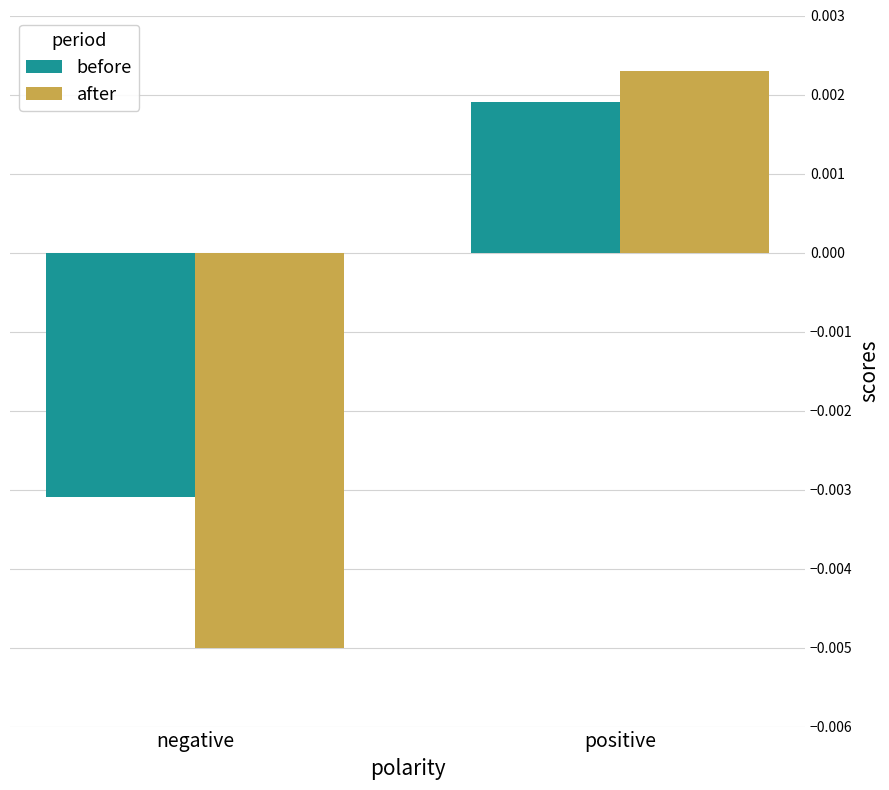

At which label does before first exceed 0?

positive